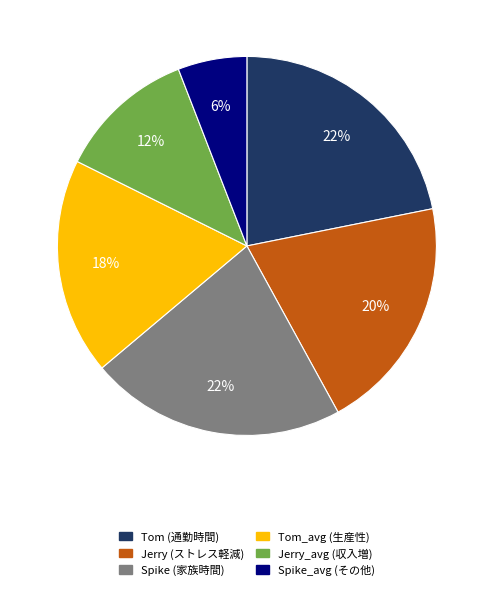

Is there a majority slice in this chart?

No